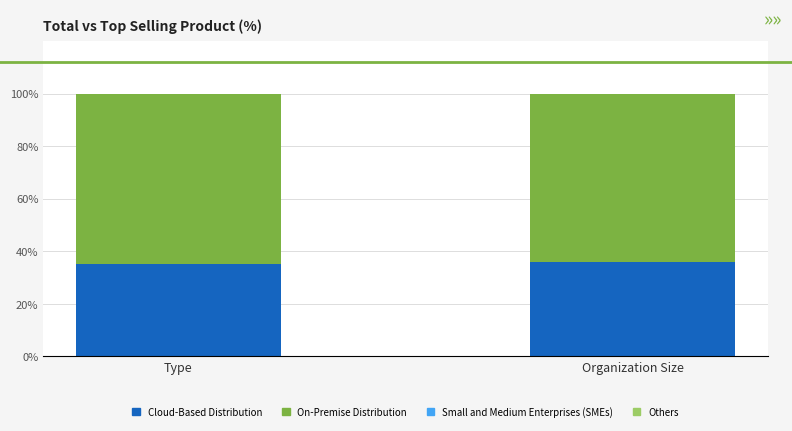

What is the maximum value for Cloud-Based Distribution?

36.1